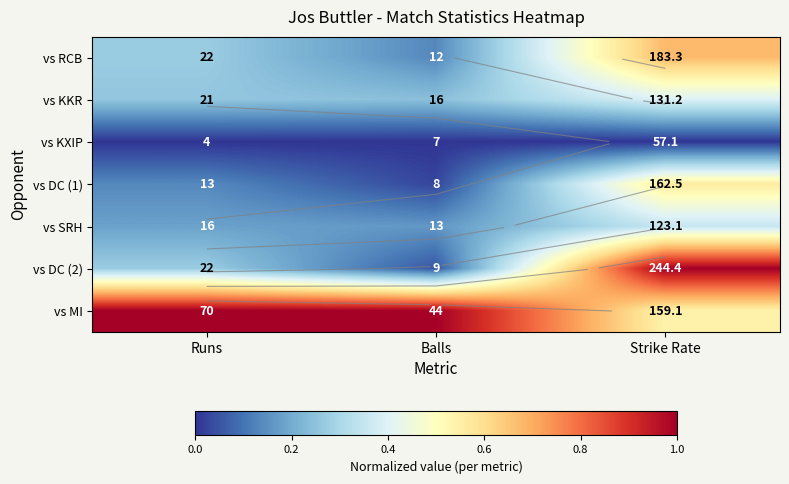

Is the value of vs KKR at Balls greater than the value of vs RCB at Strike Rate?

No